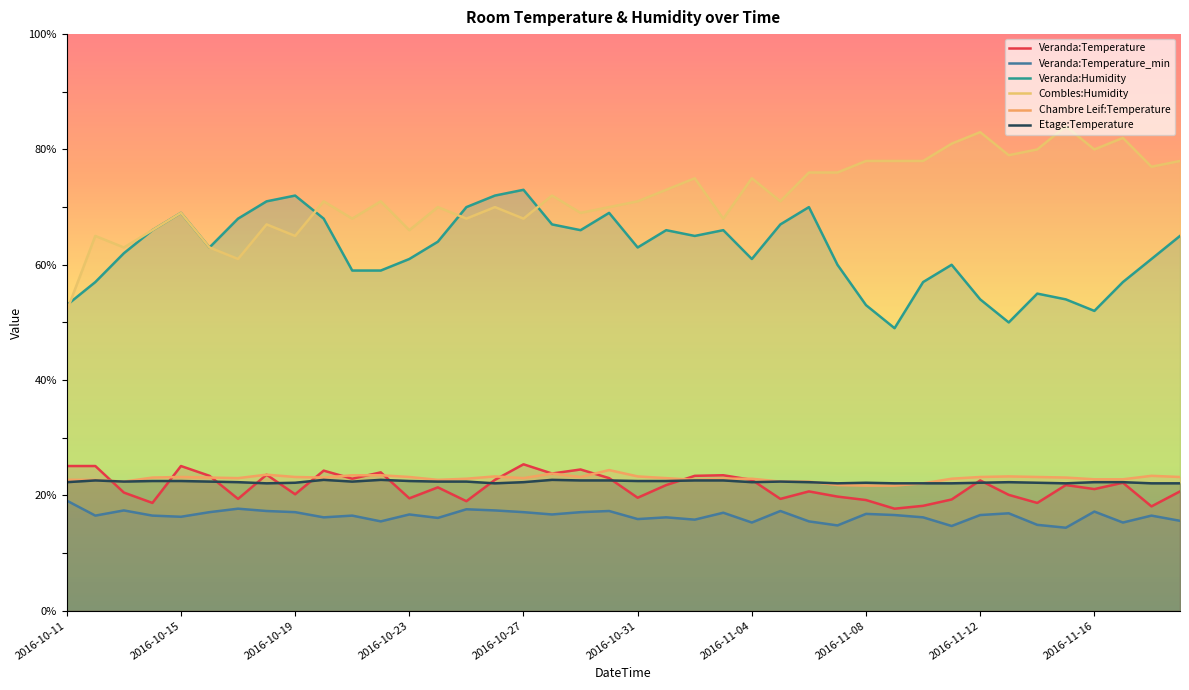

Does the chart display data point markers on the line(s)?

No